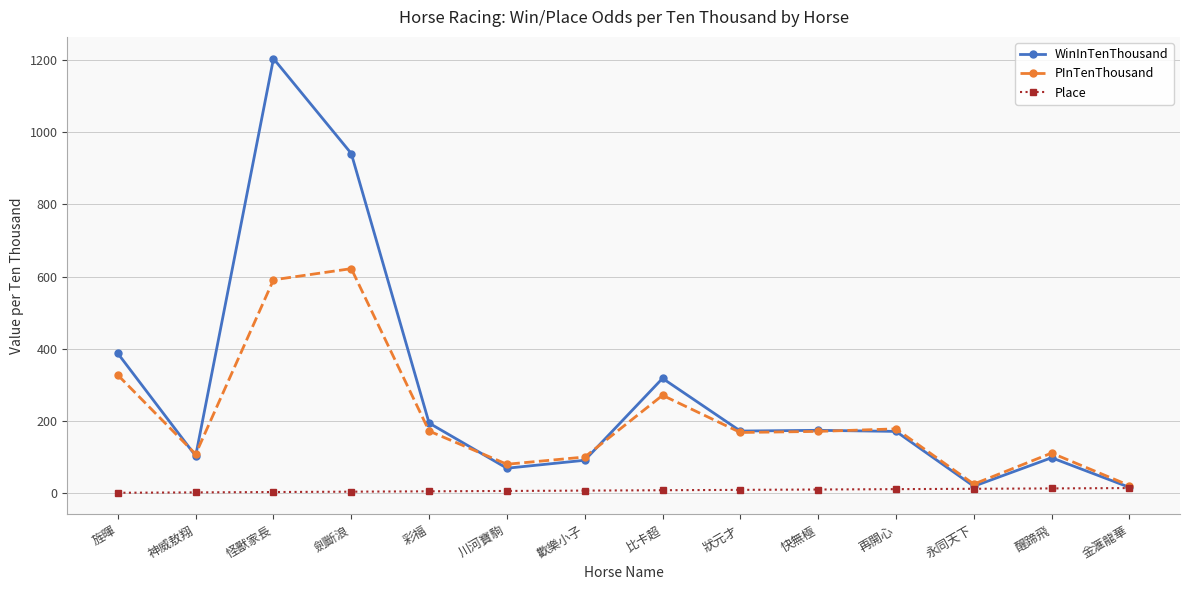

The Place series shows 2 at 神威敖翔. True or false?

True